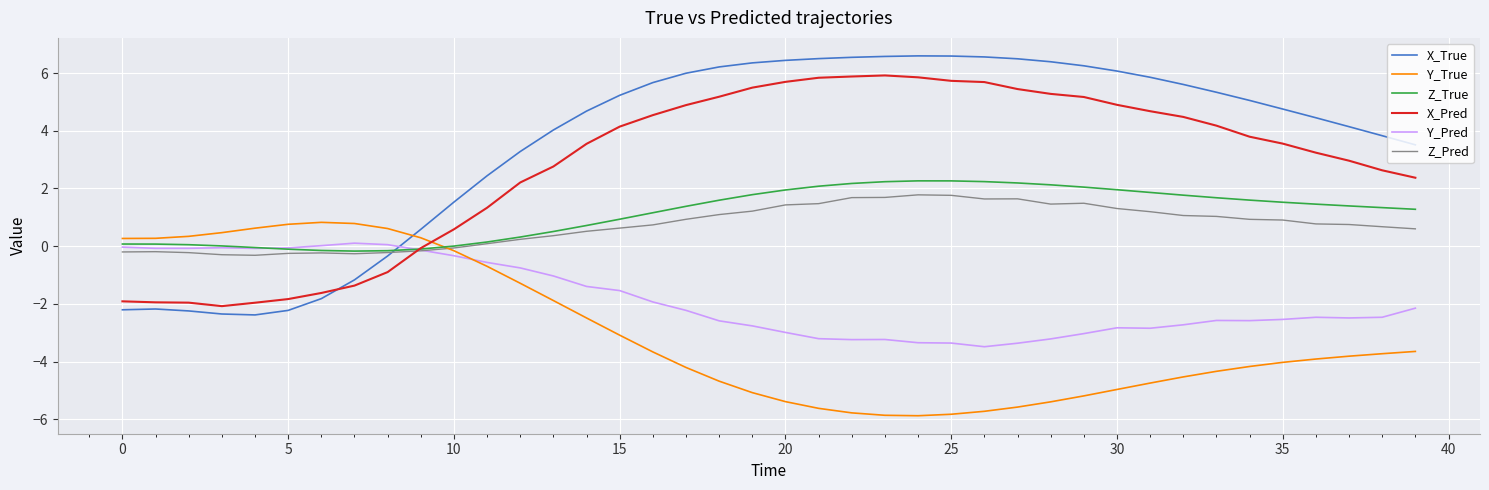

How many categories are shown in the chart?

40